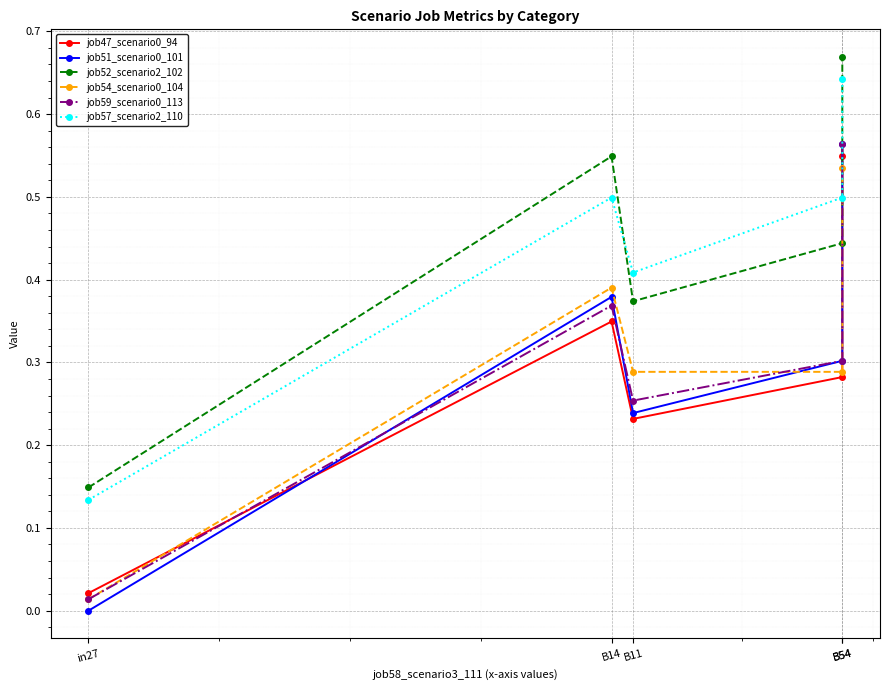

Where is the first local minimum for job52_scenario2_102?

B11